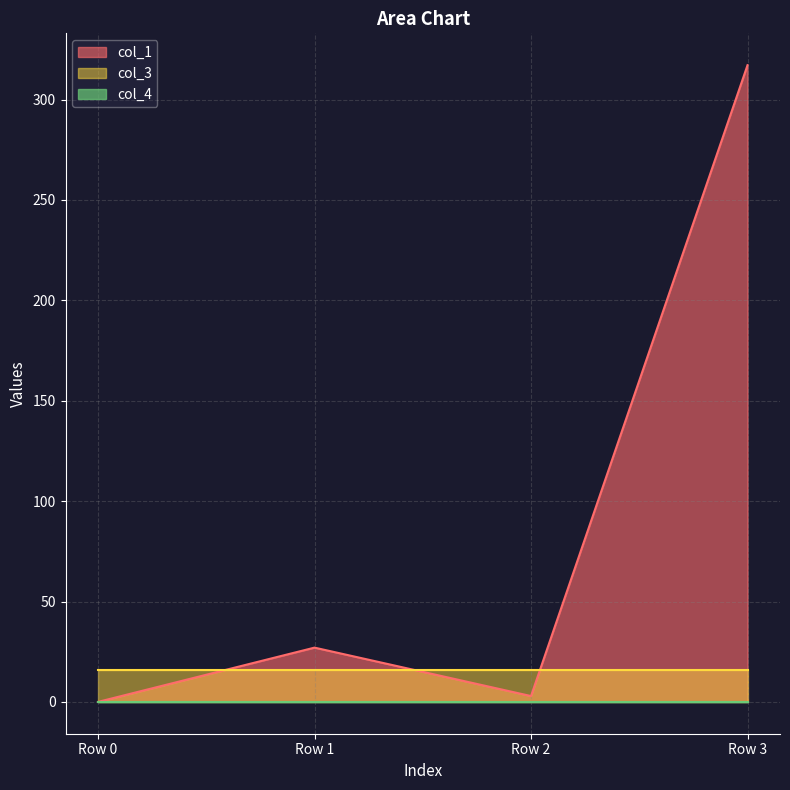

The col_3 series shows 16.0 at Row 0. True or false?

True